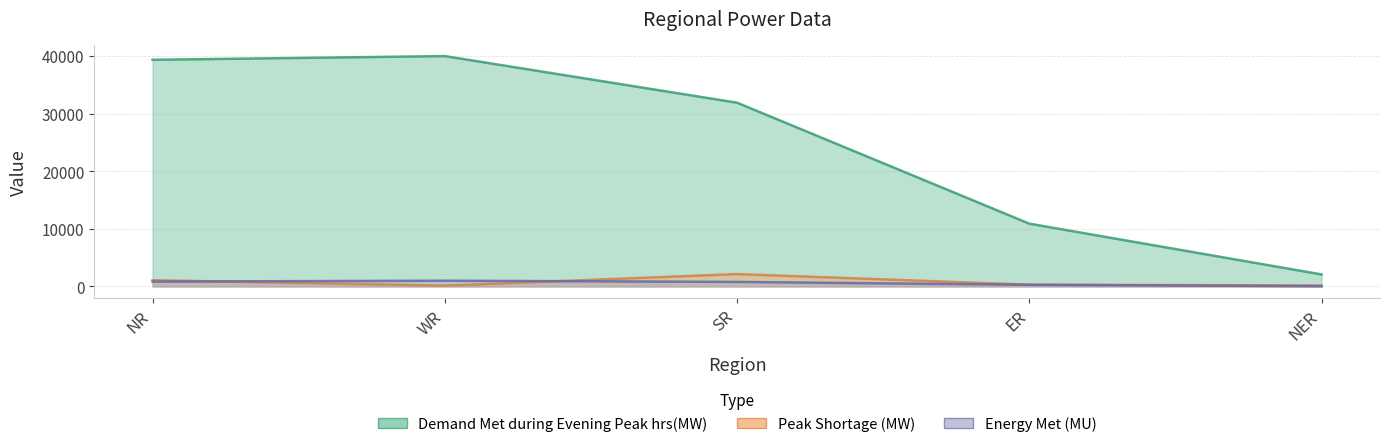

The value of Demand Met during Evening Peak hrs(MW) at SR is 31893. True or false?

True